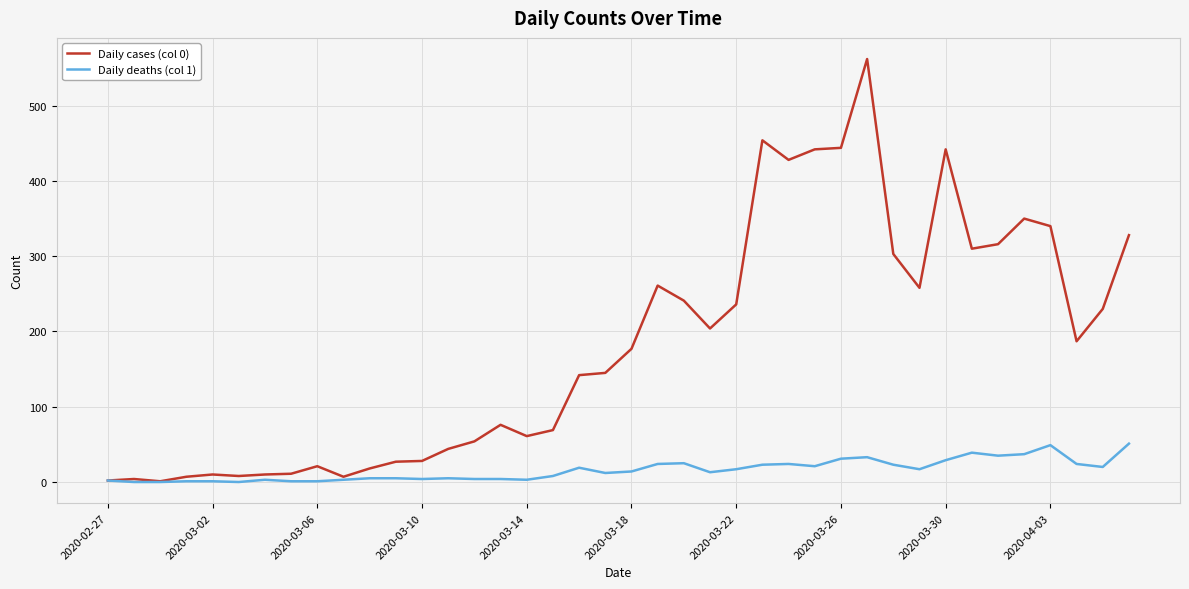

Which series has the widest spread of values?

Daily cases (col 0)